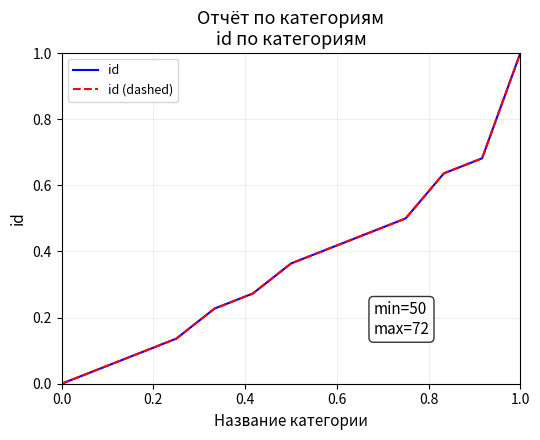

True or false: id (dashed) and id intersect in this chart.

False